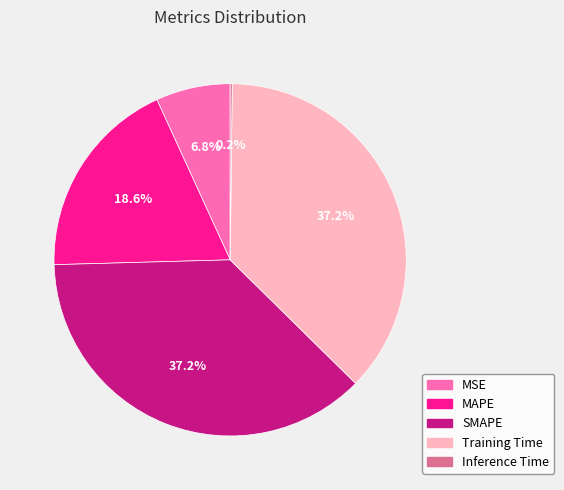

Combined, what portion of the pie is SMAPE and MAPE?

55.8%